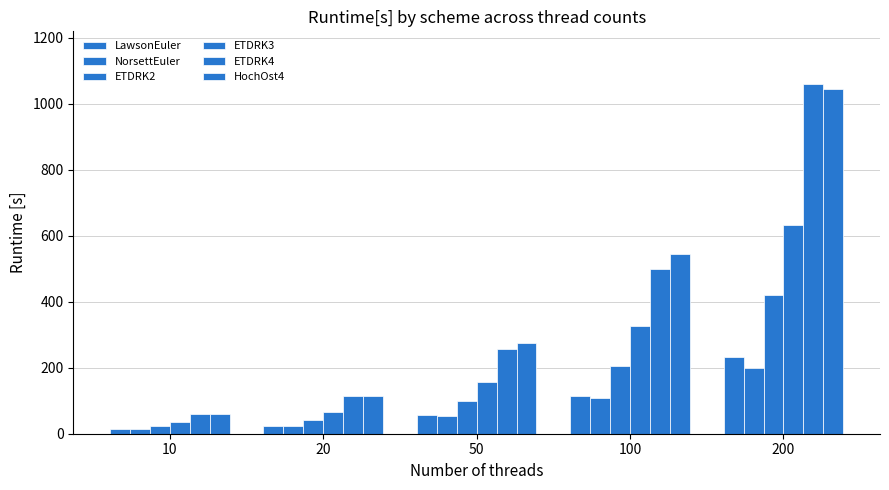

What is the average value of the LawsonEuler series?

88.7